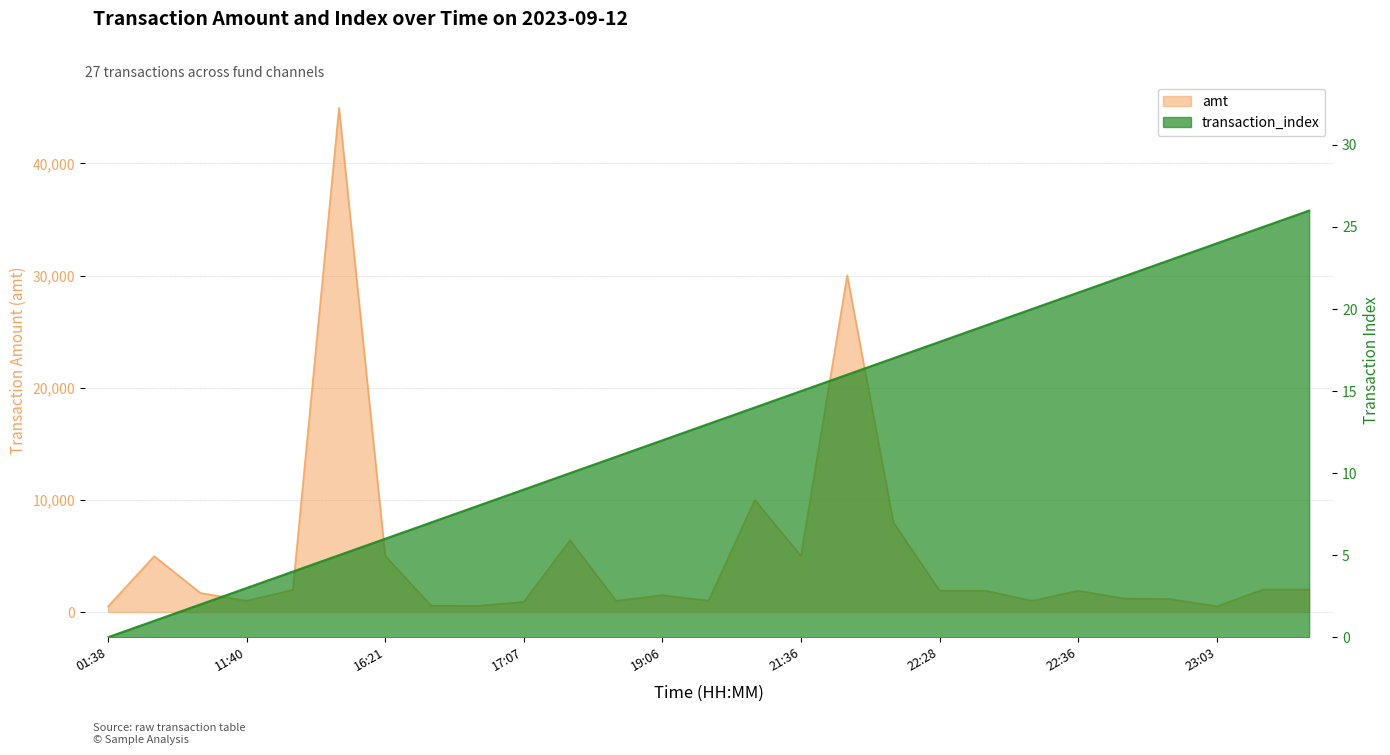

What are all the series names shown in the legend?

amt, transaction_index